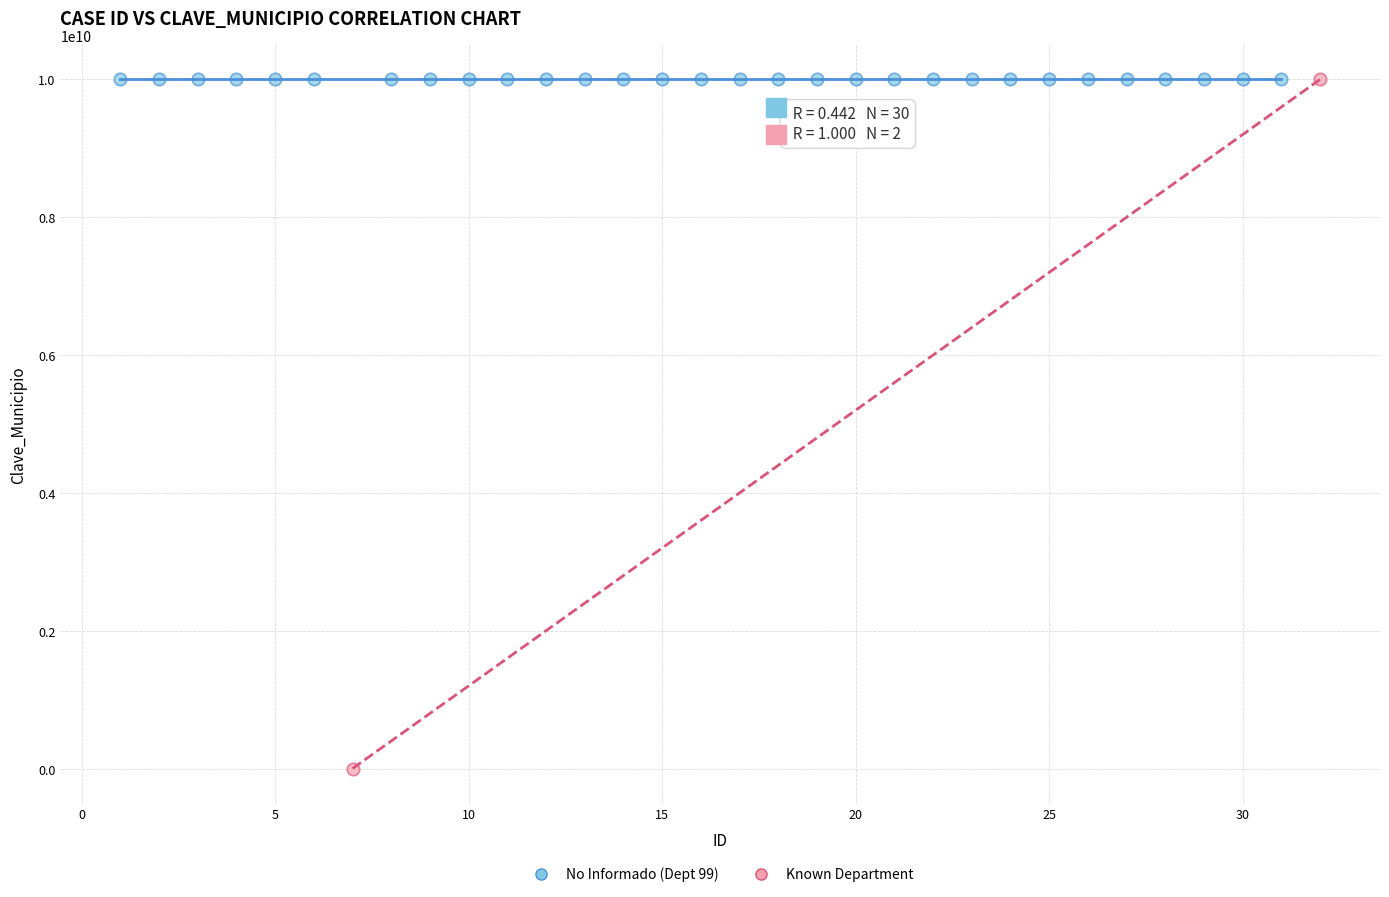

What are all the series names shown in the legend?

No Informado (Dept 99), Known Department